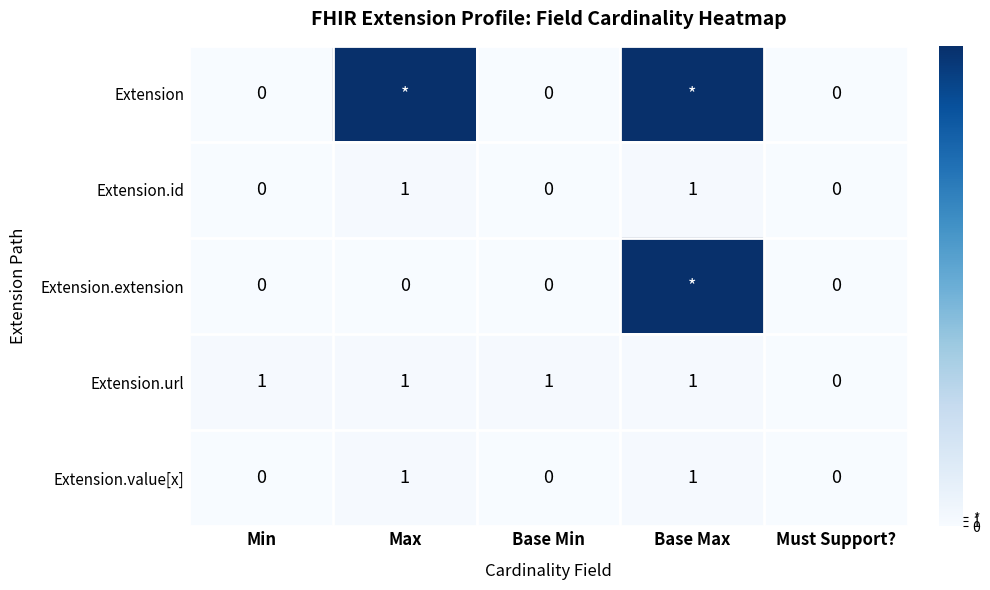

What is the spread (max minus min) of values at Base Max?

98